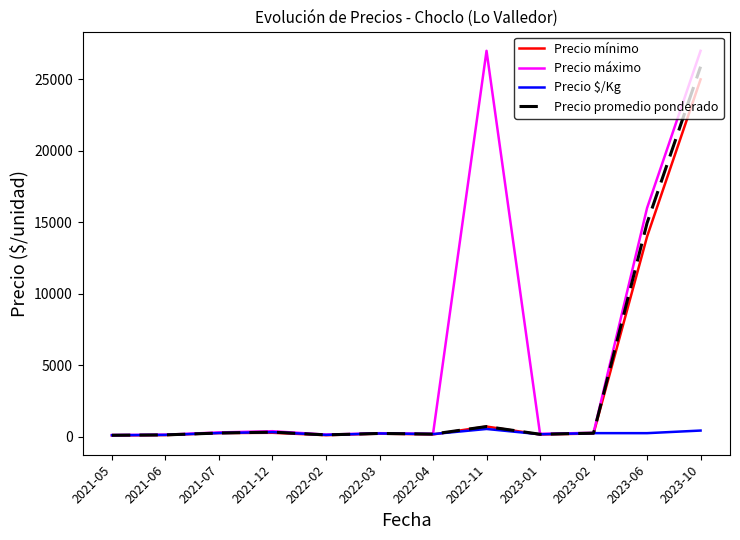

What is the minimum value for Precio promedio ponderado?

105